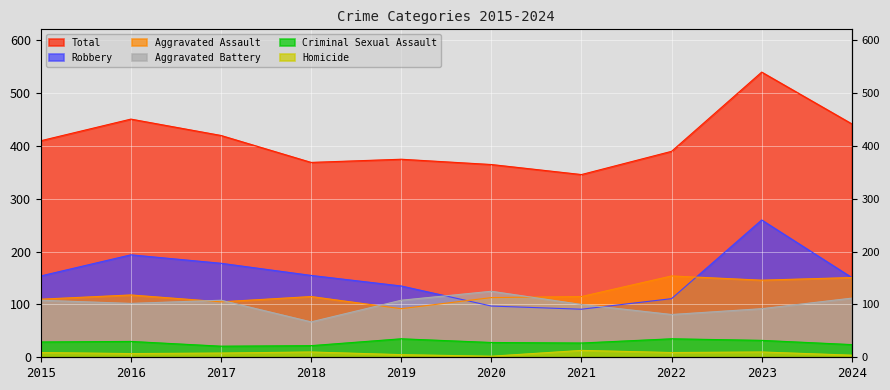

Count the number of categories in the chart.

10